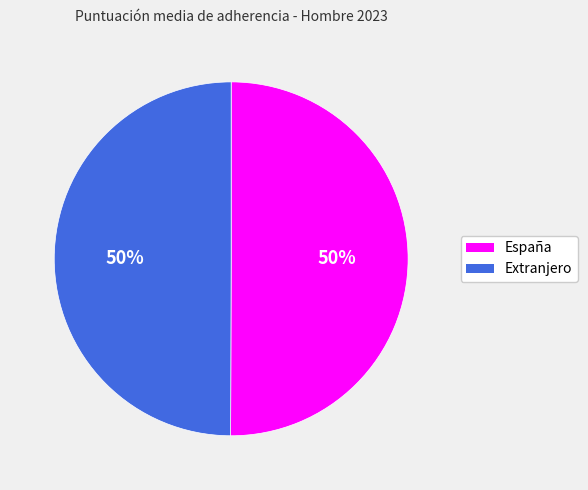

Approximately how many times larger is the value at Extranjero compared to España?

1.0